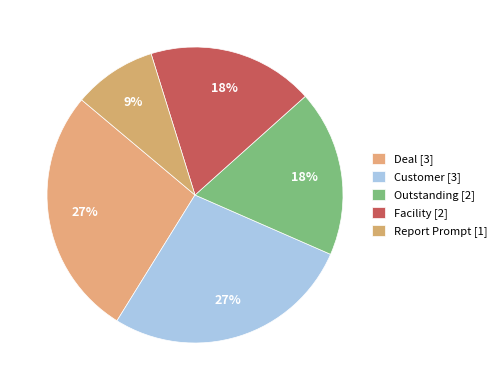

Count the number of slices in the pie.

5